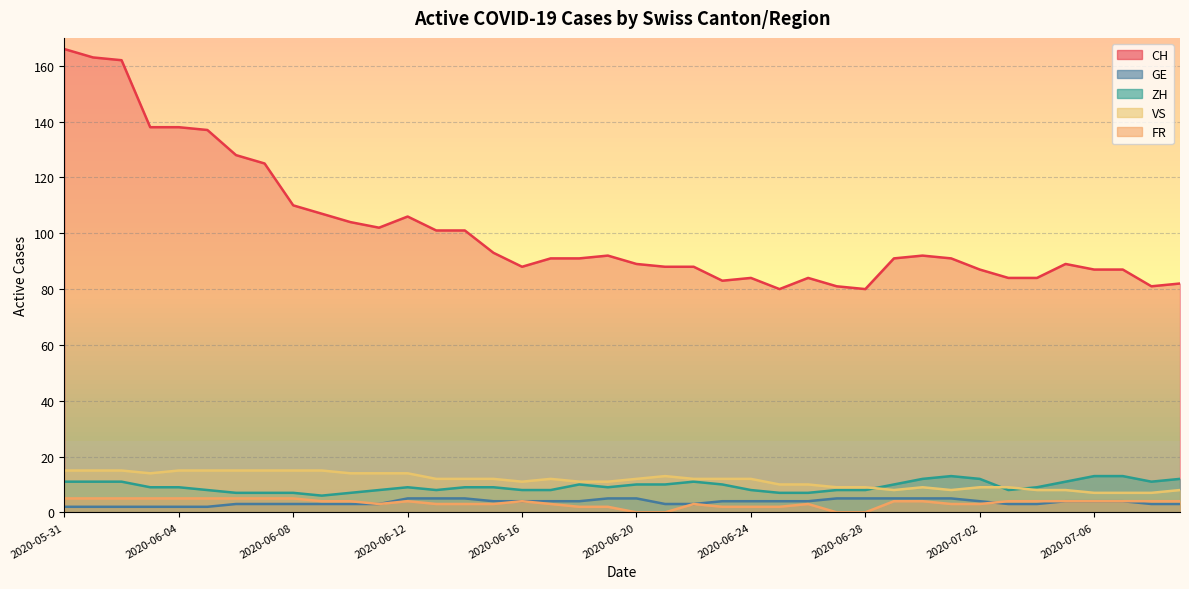

At 2020-06-18, list the series in order from smallest to largest.

FR, GE, ZH, VS, CH